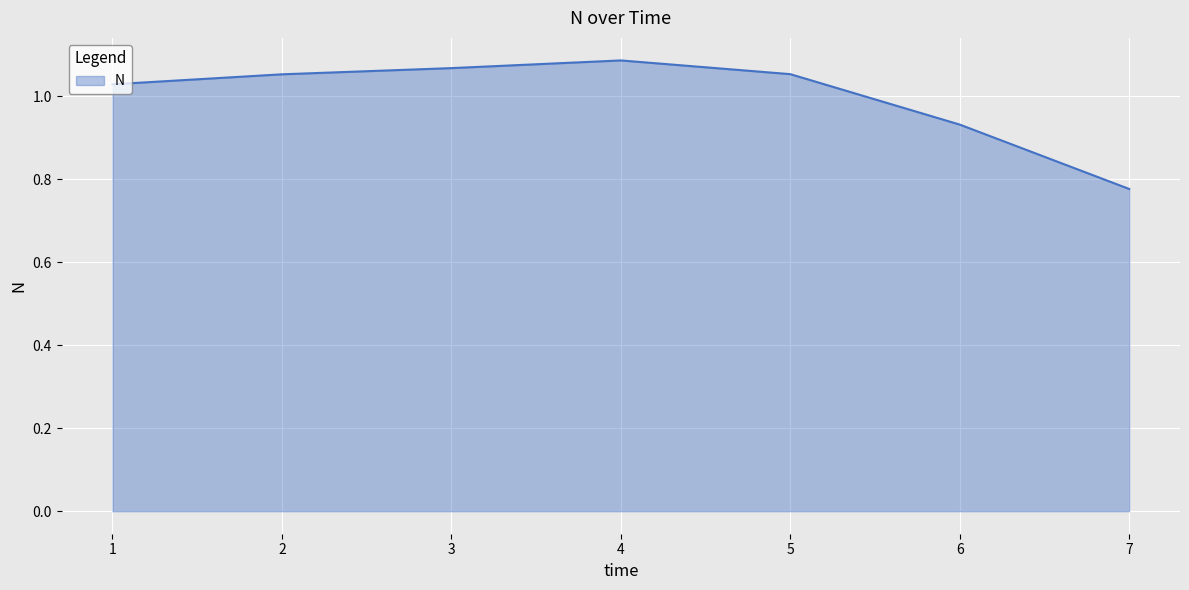

What is the sum of all values?

7.0